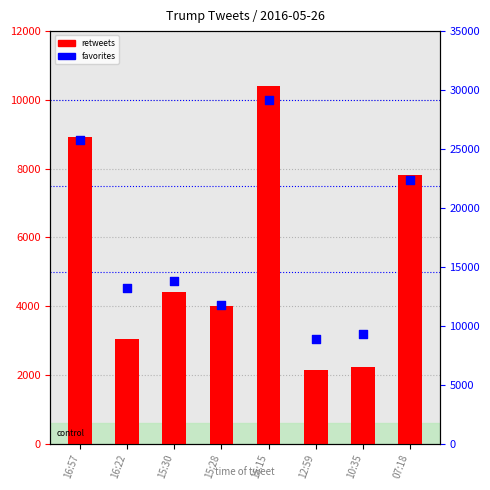

At which category is the sum across all series the highest?

15:15